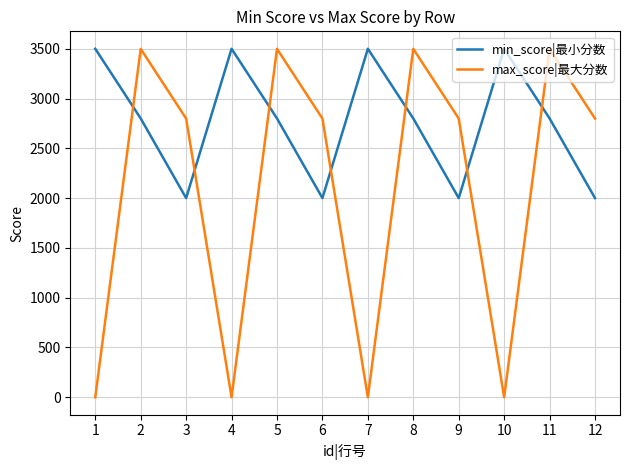

Which series has the largest range (max minus min)?

max_score|最大分数